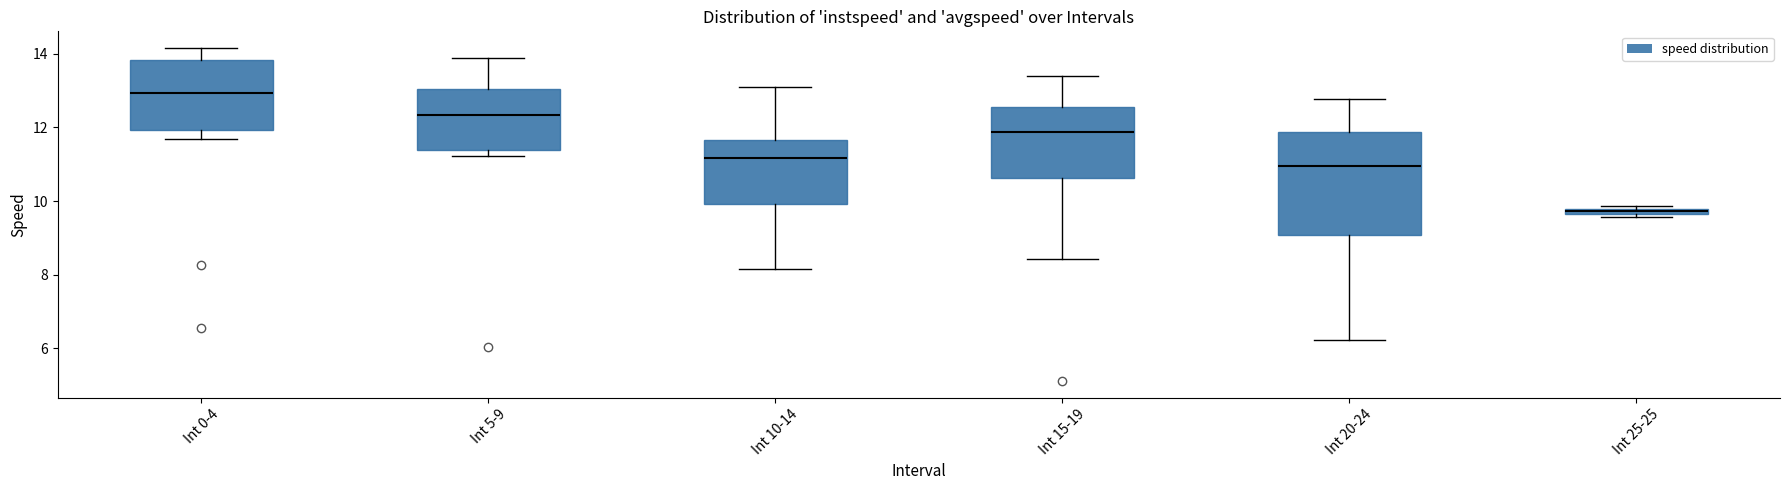

Which box has the highest median line?

Int 0-4